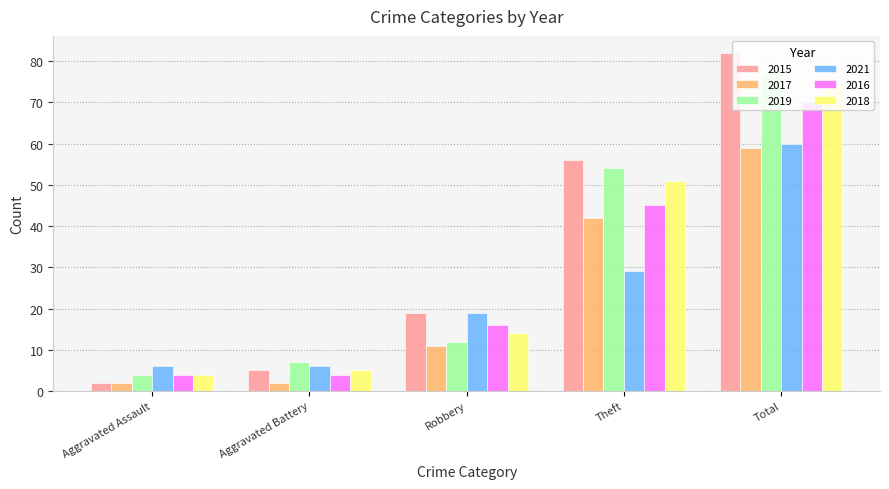

What is the difference between the highest and lowest values at Total?

23